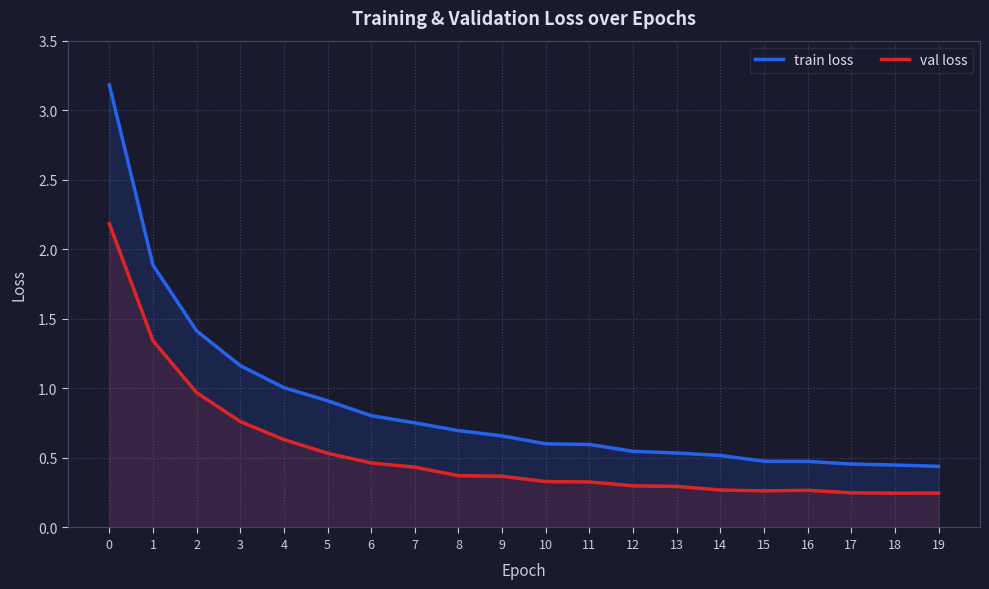

Does the chart have visible grid lines?

Yes